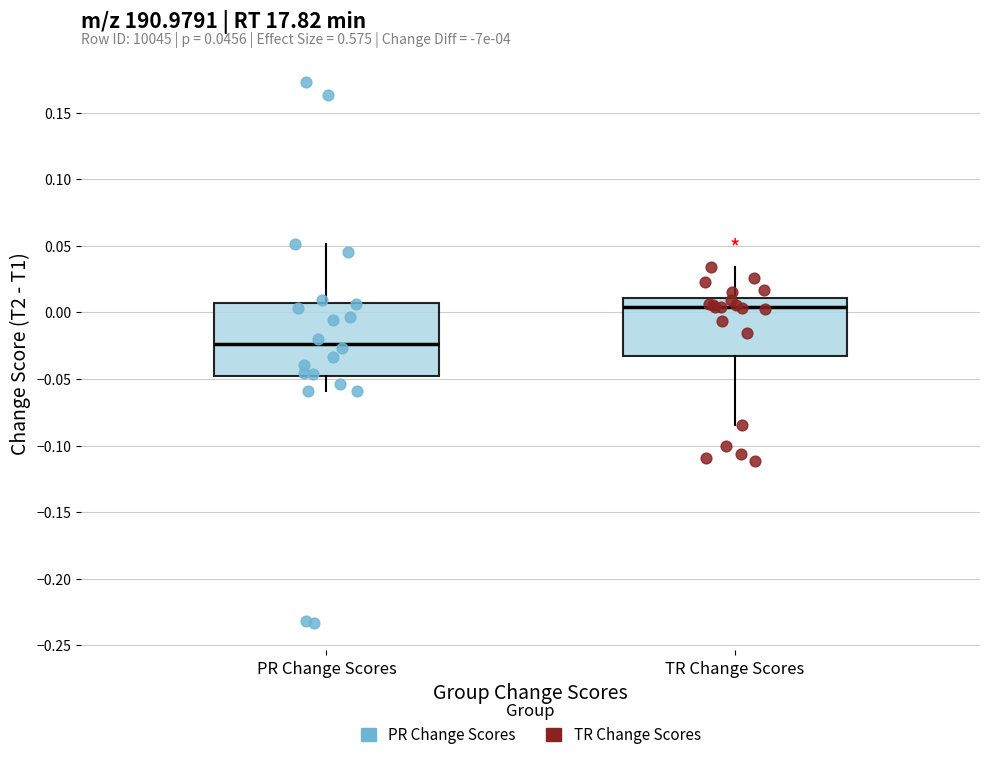

Which box has the highest median line?

TR Change Scores